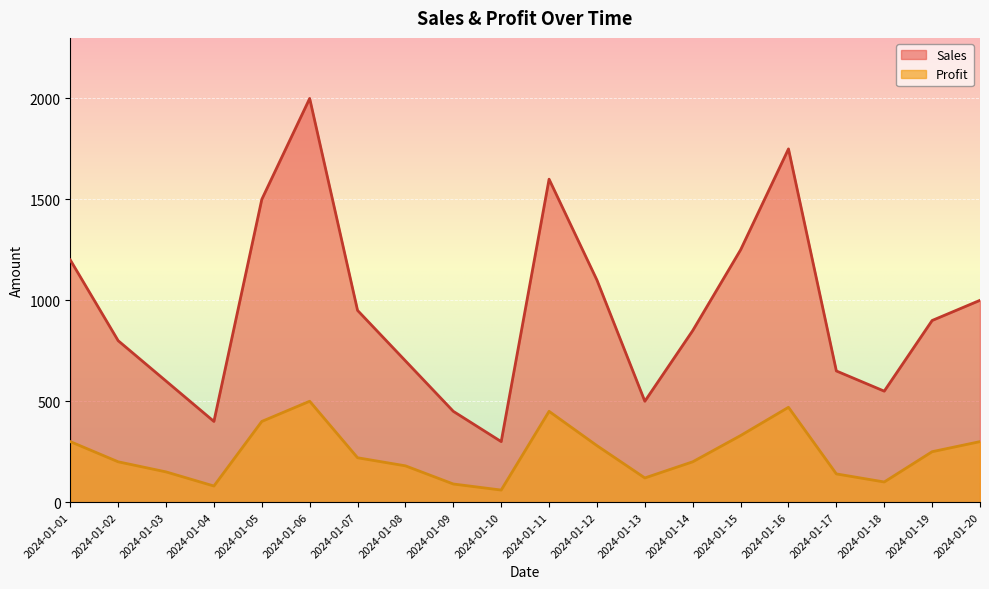

List the labels in order of Profit value, largest first.

2024-01-06, 2024-01-16, 2024-01-11, 2024-01-05, 2024-01-15, 2024-01-01, 2024-01-20, 2024-01-12, 2024-01-19, 2024-01-07, 2024-01-02, 2024-01-14, 2024-01-08, 2024-01-03, 2024-01-17, 2024-01-13, 2024-01-18, 2024-01-09, 2024-01-04, 2024-01-10